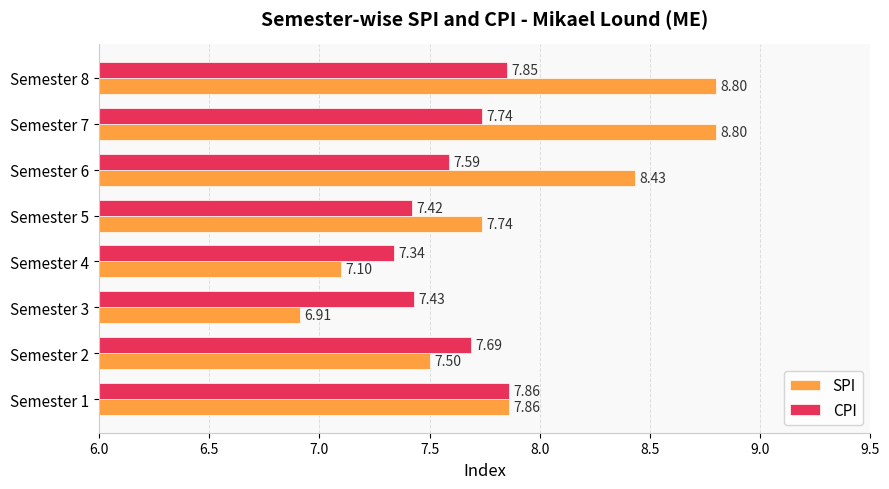

Which series changed the most between Semester 4 and Semester 6?

SPI